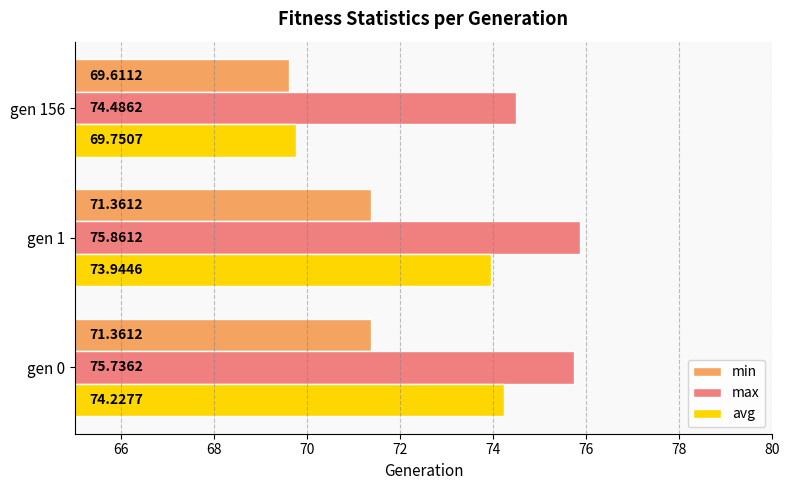

Which series has the widest spread of values?

avg